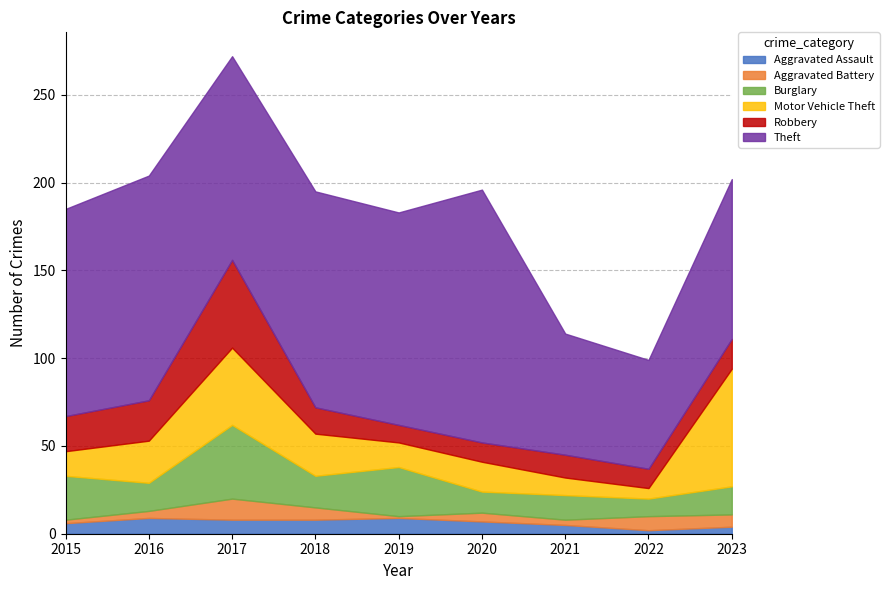

What is the value of the Motor Vehicle Theft point at the 4th from the left?

24